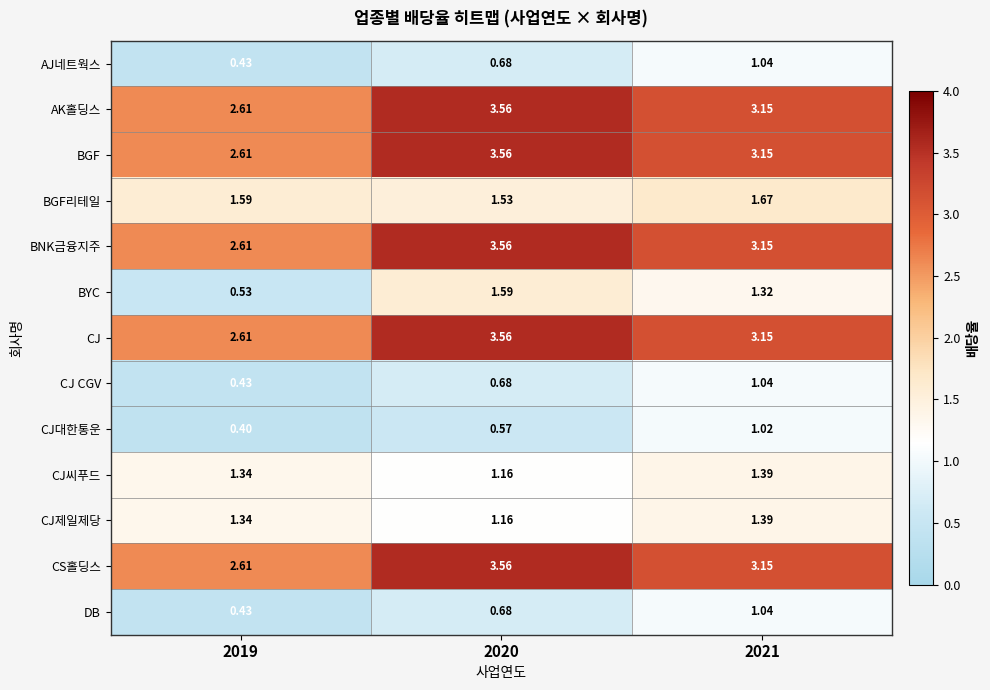

Which series has the largest range (max minus min)?

BYC